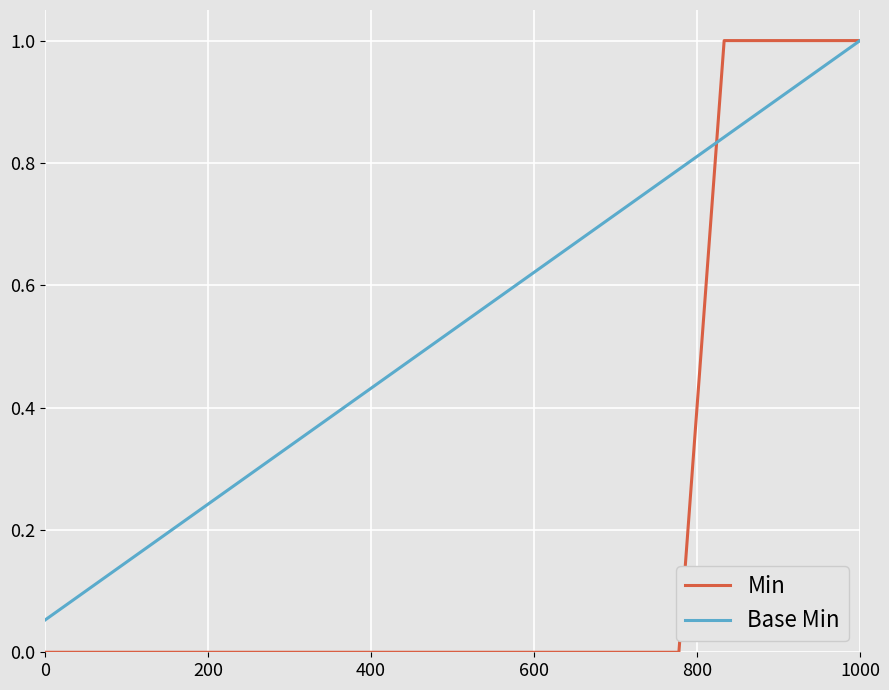

Which series has the largest range (max minus min)?

Min